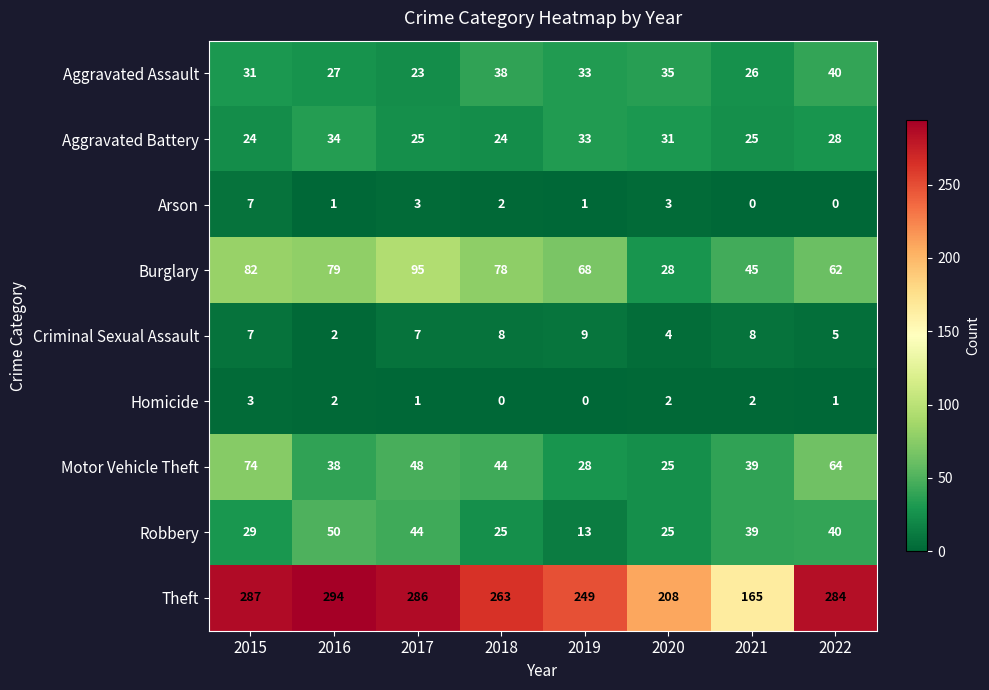

Count the number of categories in the chart.

8